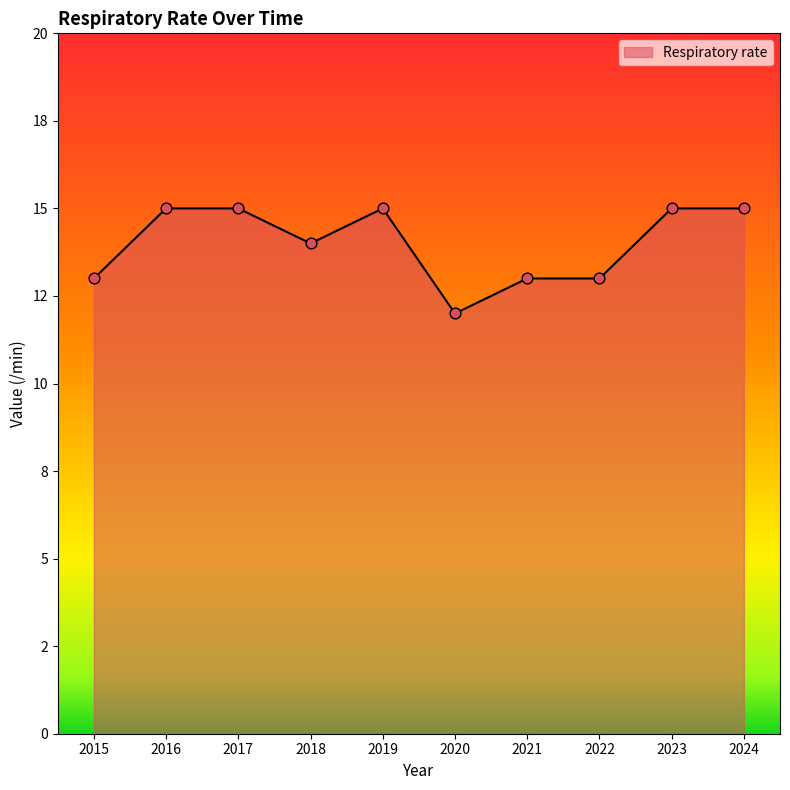

What is the ratio of the value at 2016 to the value at 2017?

1.0